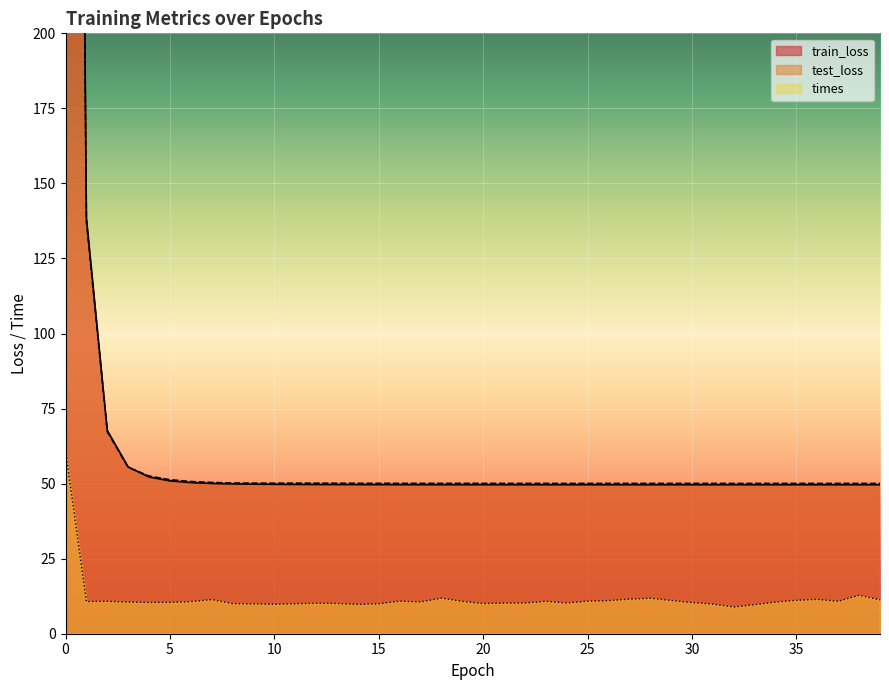

The value of test_loss at 2 is 67.3. True or false?

True